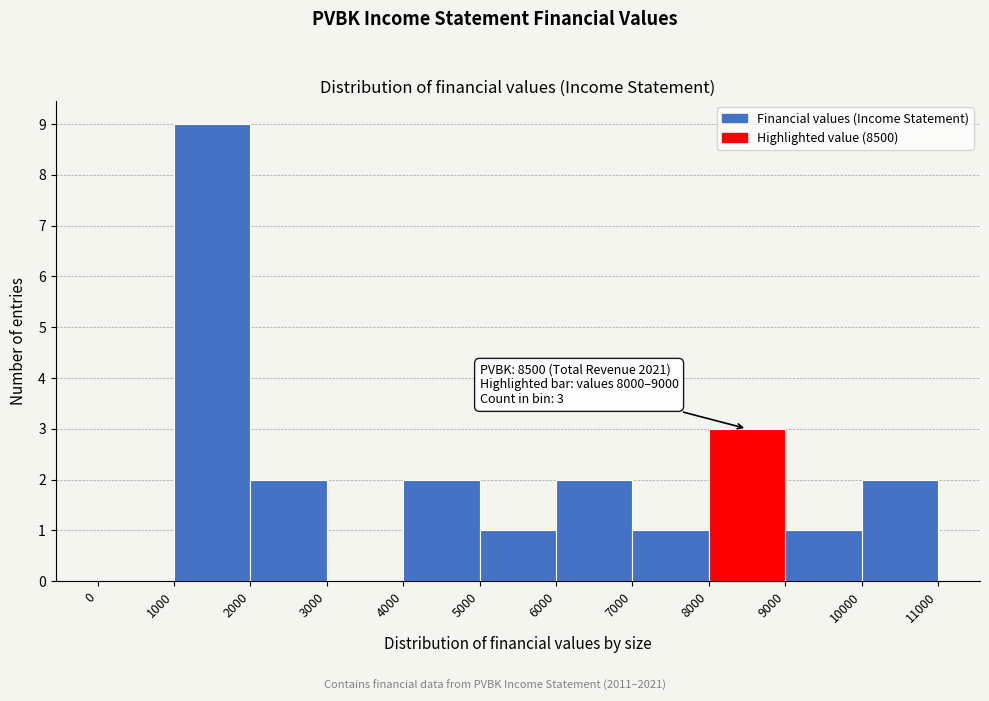

Which range on the x-axis has the tallest bar?

1000 to 2000